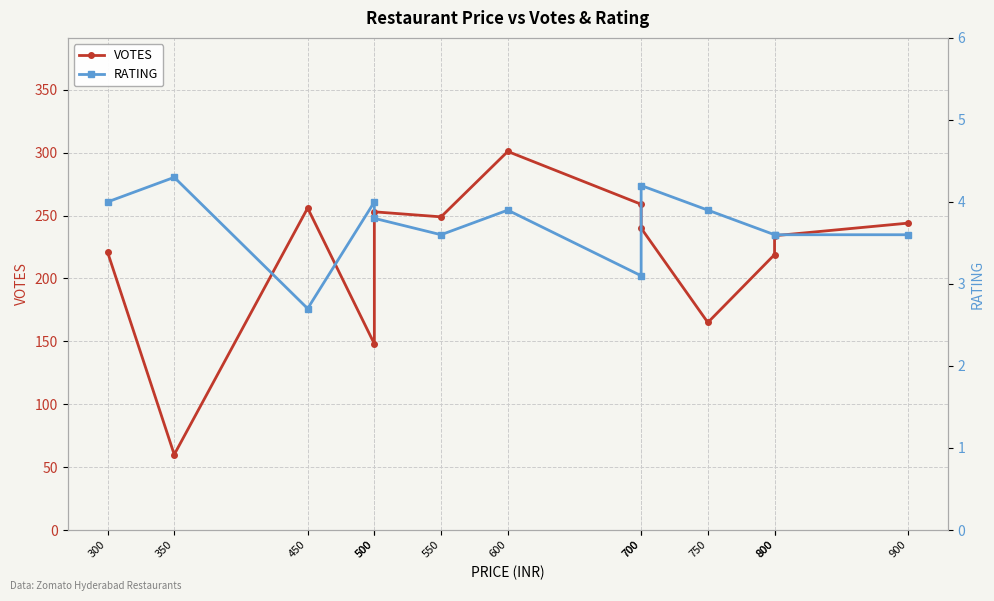

Reading left to right, list all the values displayed in this chart.

VOTES: 300=221.0	350=60.0	450=256.0	500=148.0	500=253.0	550=249.0	600=301.0	700=259.0	700=240.0	750=165.0	800=219.0	800=234.0	900=244.0
RATING: 300=4.0	350=4.3	450=2.7	500=4.0	500=3.8	550=3.6	600=3.9	700=3.1	700=4.2	750=3.9	800=3.6	800=3.6	900=3.6